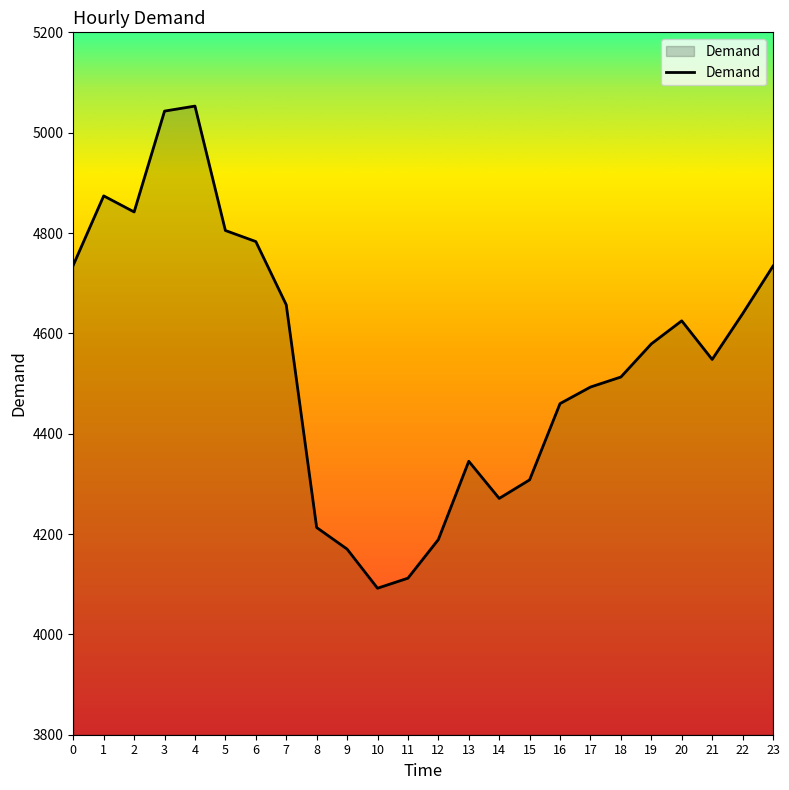

What value does the data have at 10?

4092